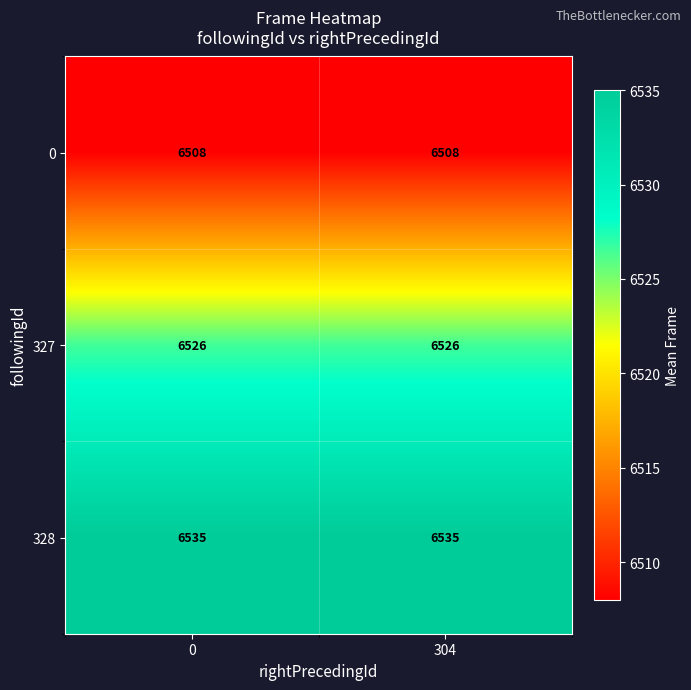

What is the highest value of the 328 series?

6535